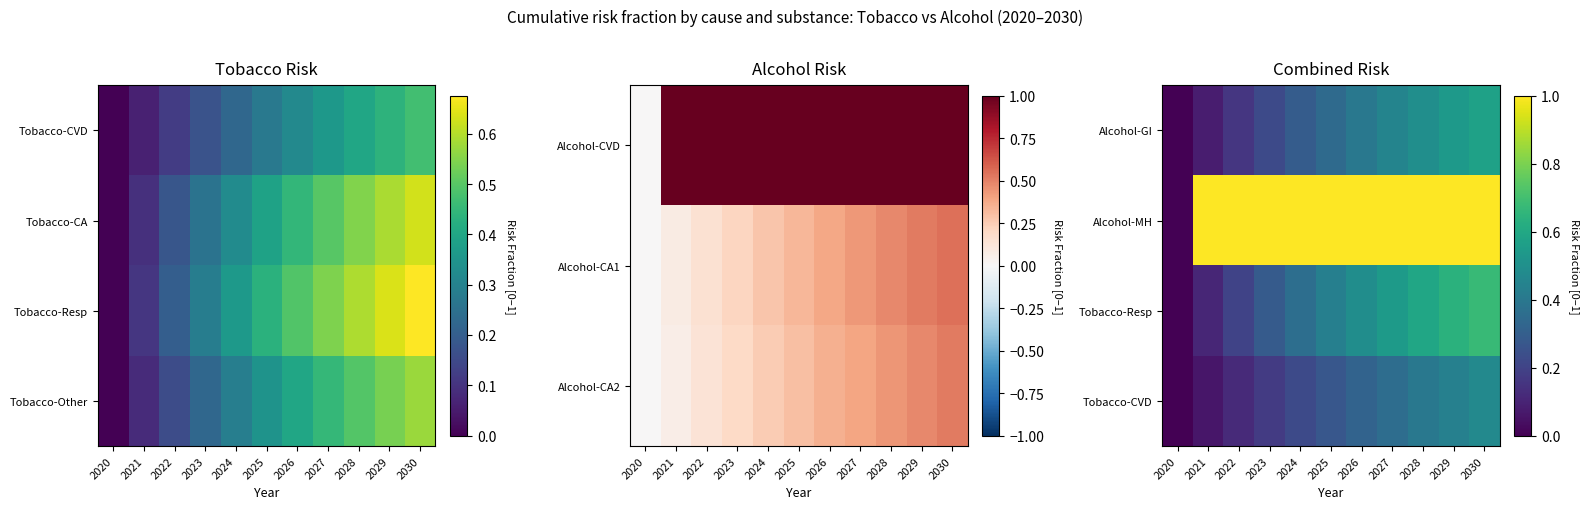

Count the number of data series in this chart.

4